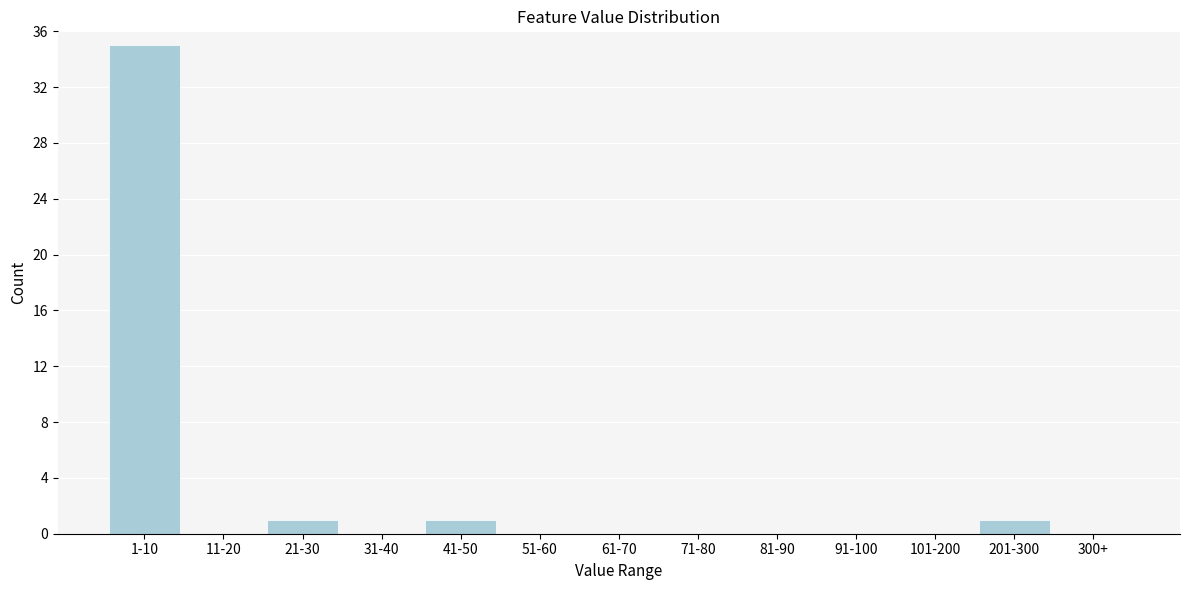

Reading left to right, what are all the values shown in this chart?

1-10=35	11-20=0	21-30=1	31-40=0	41-50=1	51-60=0	61-70=0	71-80=0	81-90=0	91-100=0	101-200=0	201-300=1	300+=0